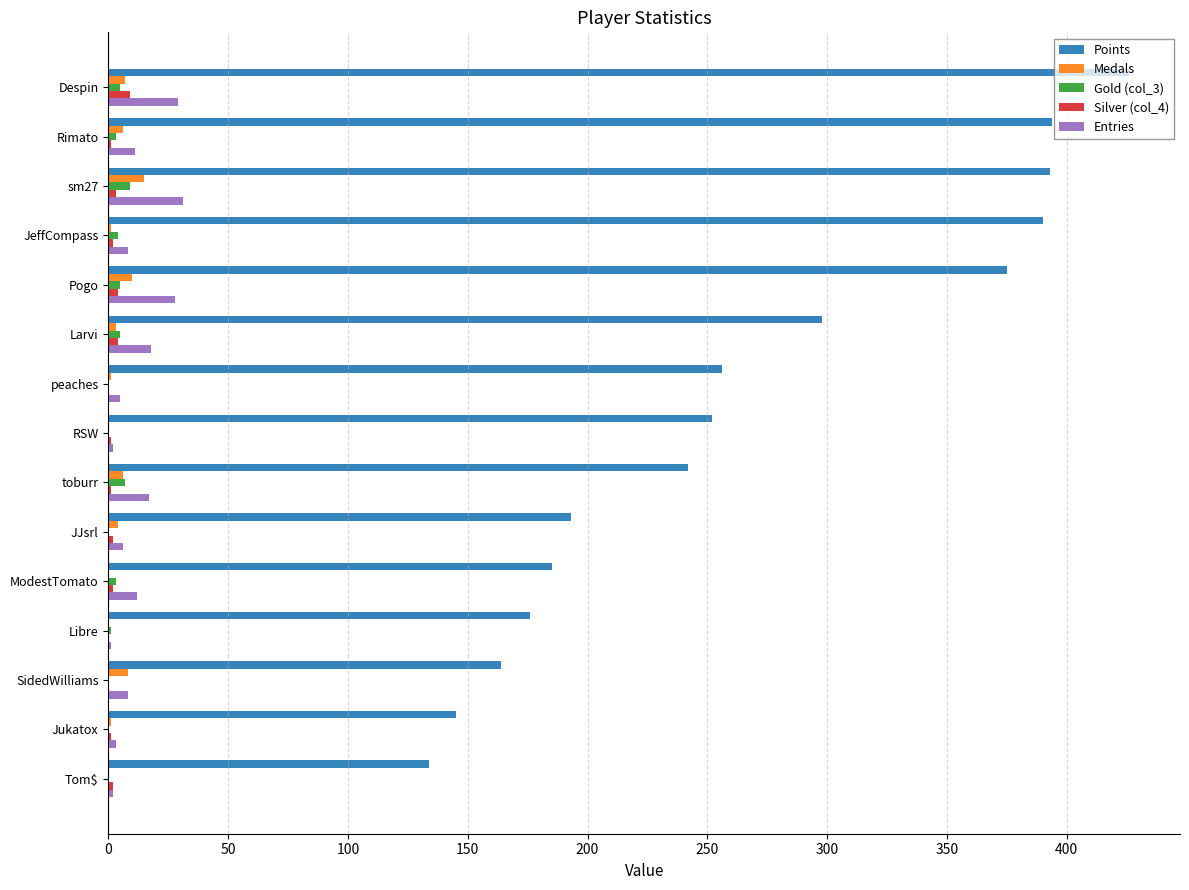

Which series has the largest total across all categories?

Points